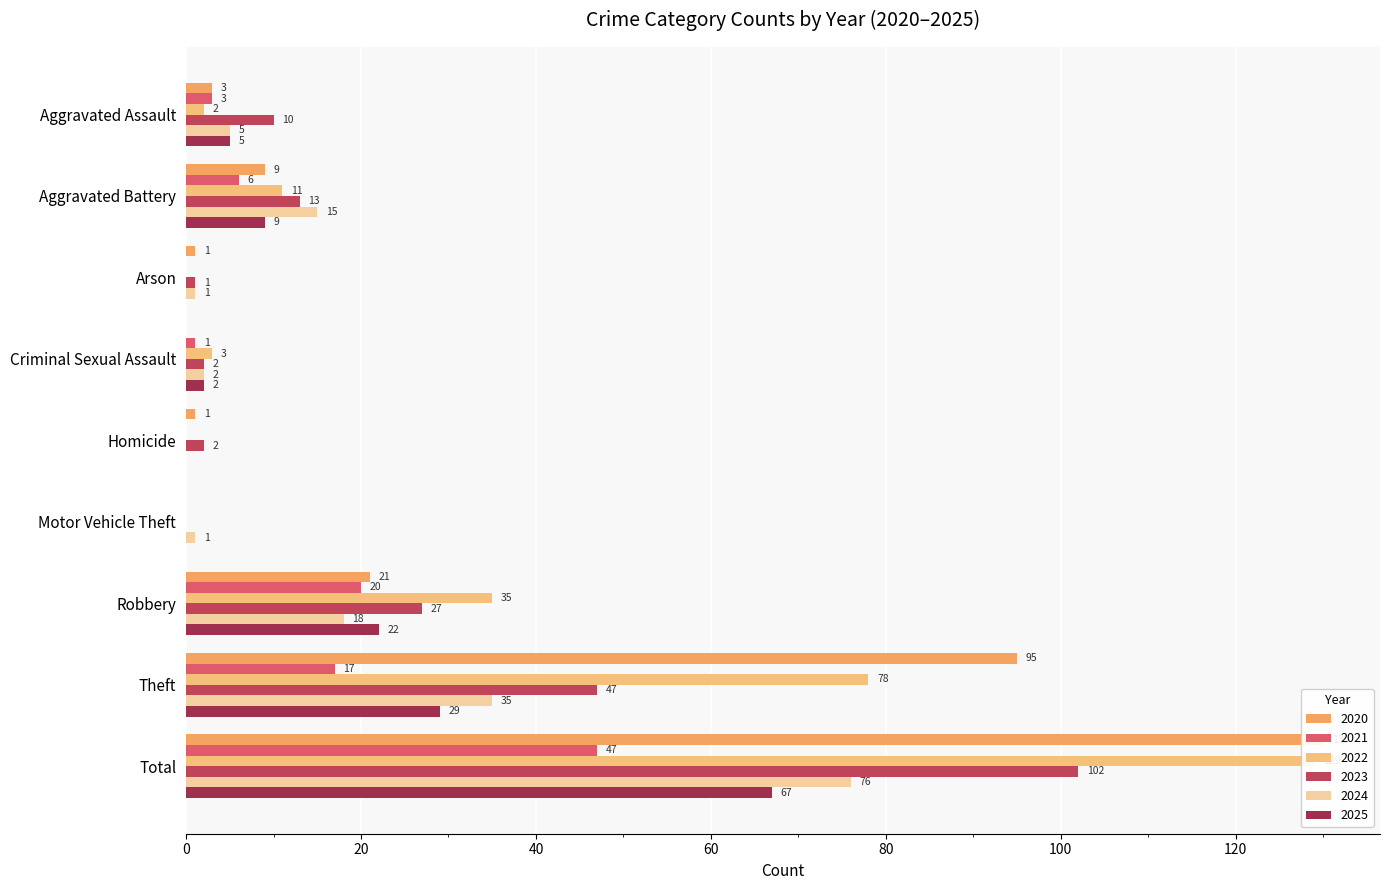

What are all the series names shown in the legend?

2020, 2021, 2022, 2023, 2024, 2025